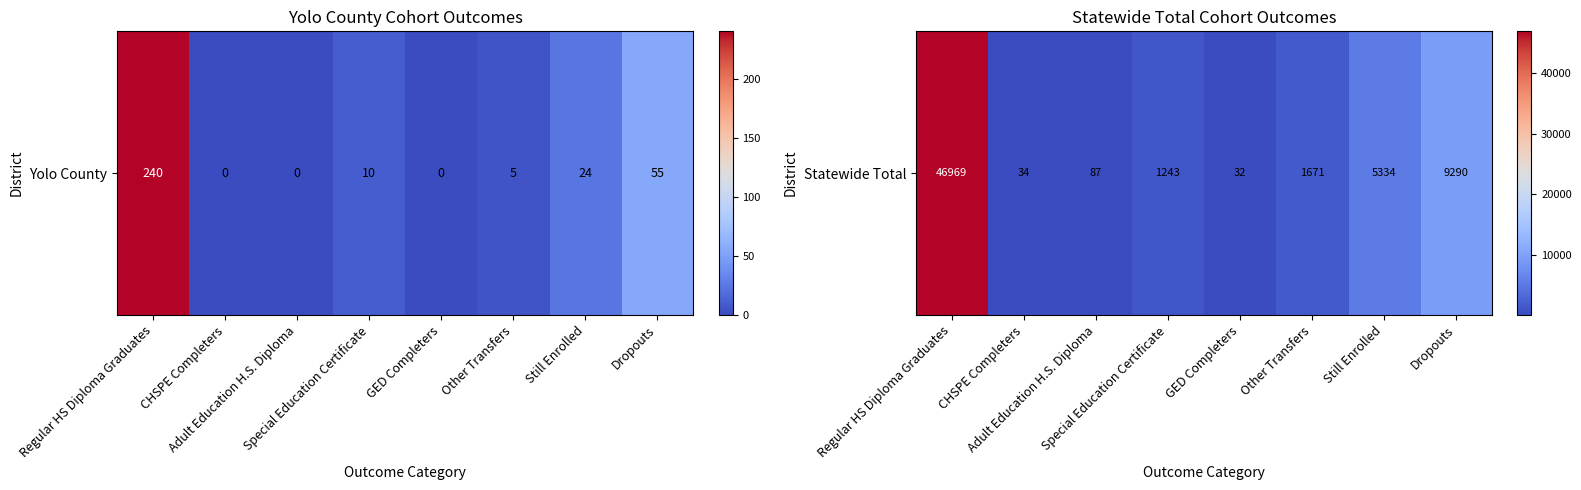

At which category does the chart reach its minimum across all series?

GED Completers